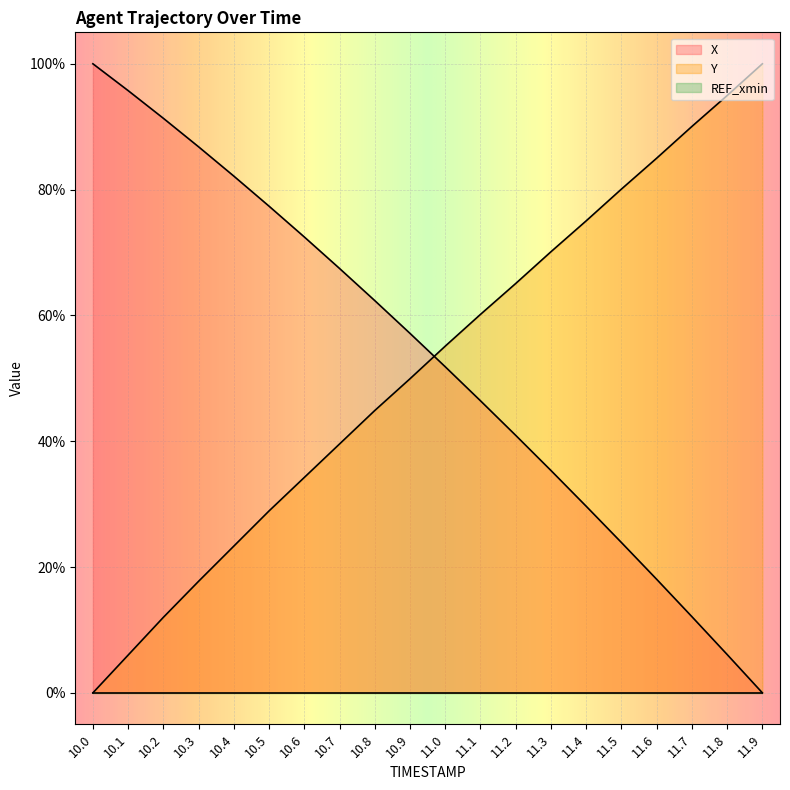

True or false: X has a value of 0.3 at 11.4.

True